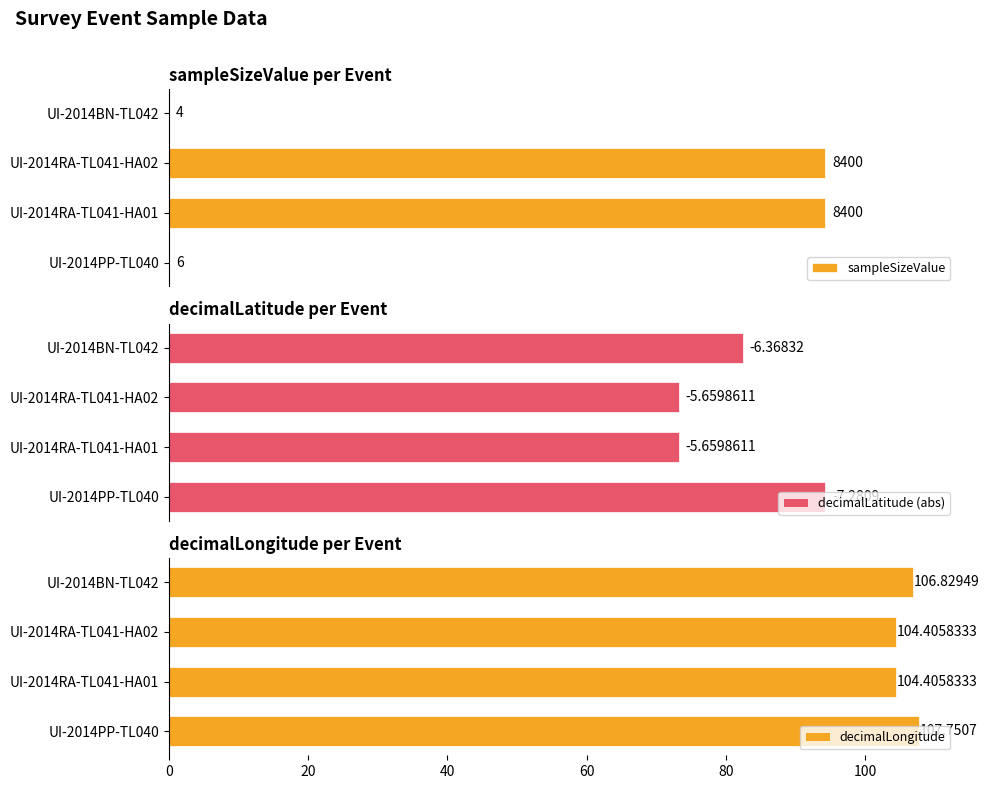

What is the sum of all decimalLongitude values?

423.4